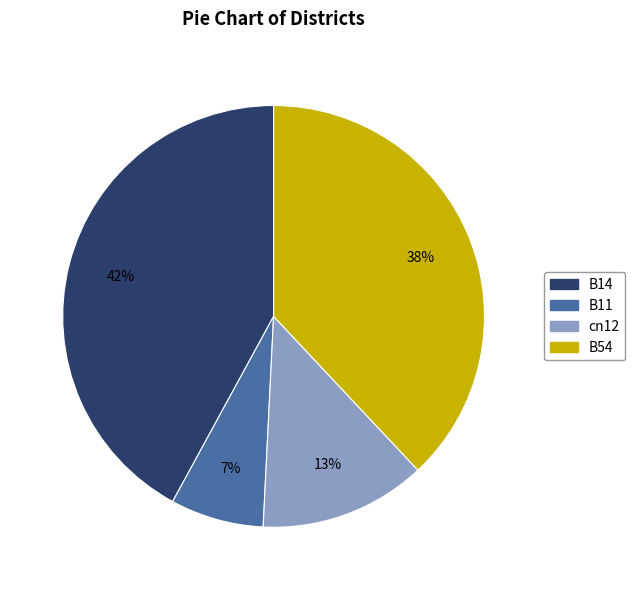

Does cn12 account for over 50% of the chart?

No